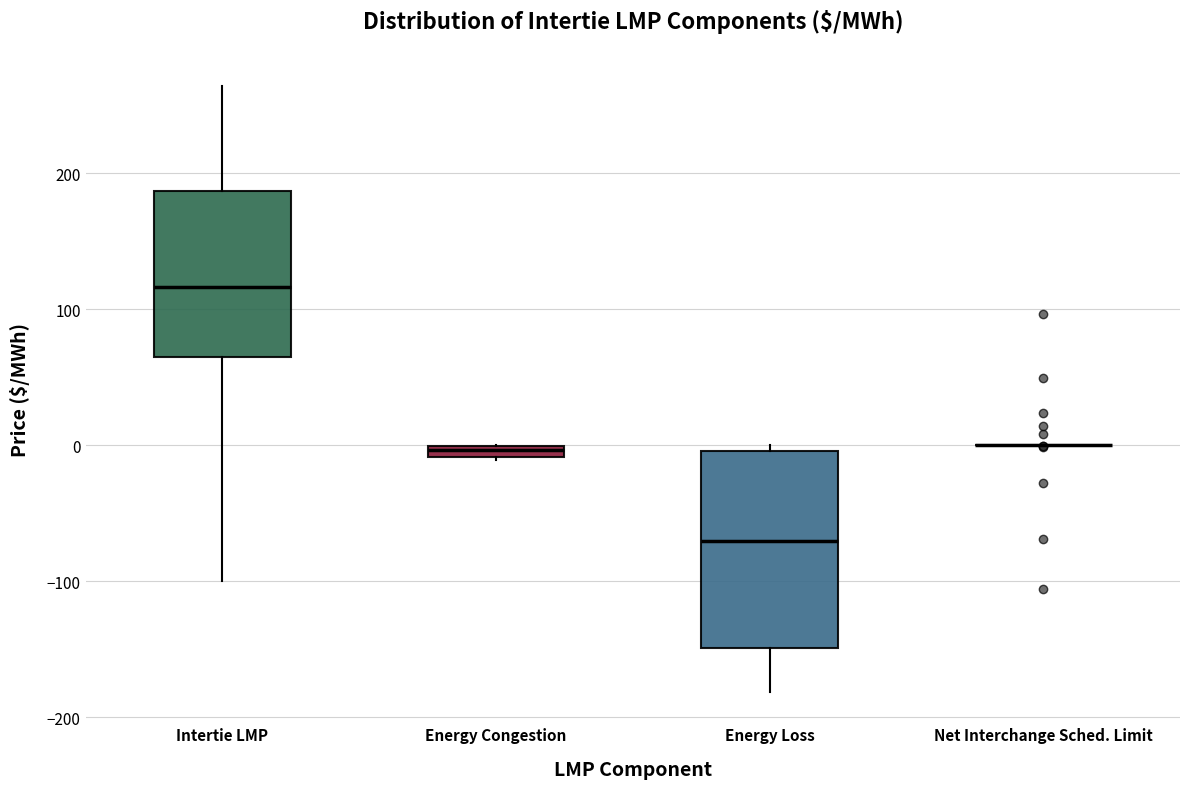

Where does the median line of the box for Energy Loss sit on the y-axis? The values are not printed on the chart, so give them approximately, as read against the axis.

-70